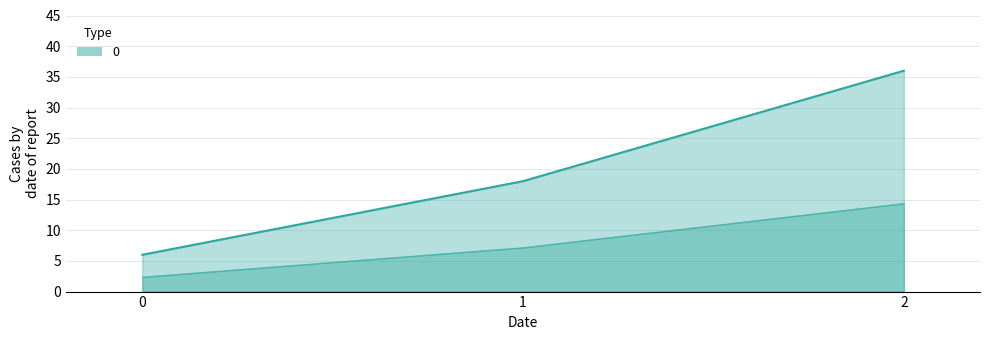

Does the chart have visible grid lines?

Yes